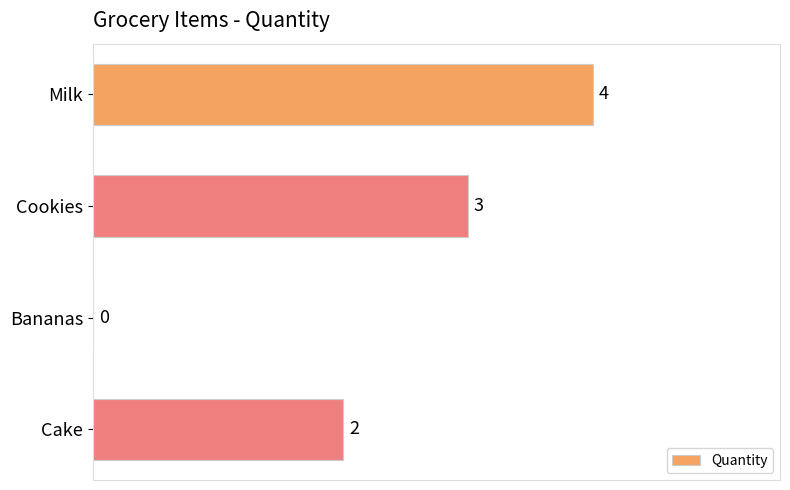

What is the maximum value shown in the chart?

4